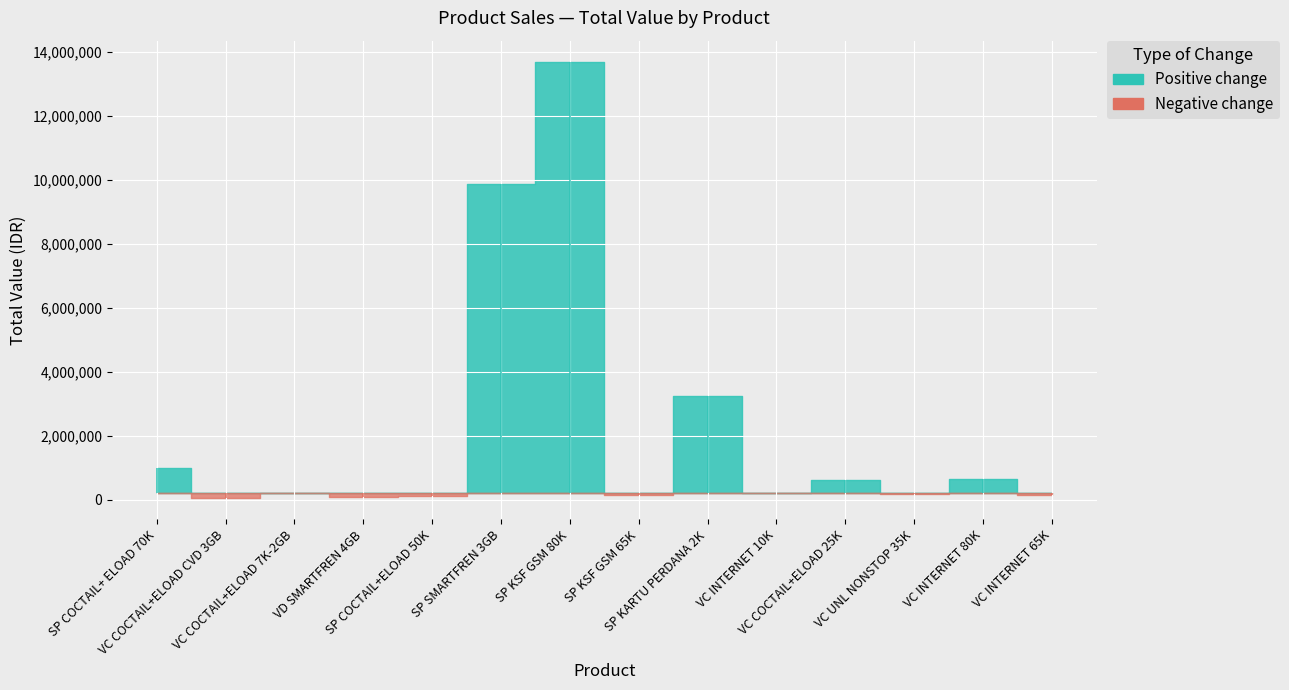

True or false: Total and Harga intersect in this chart.

False